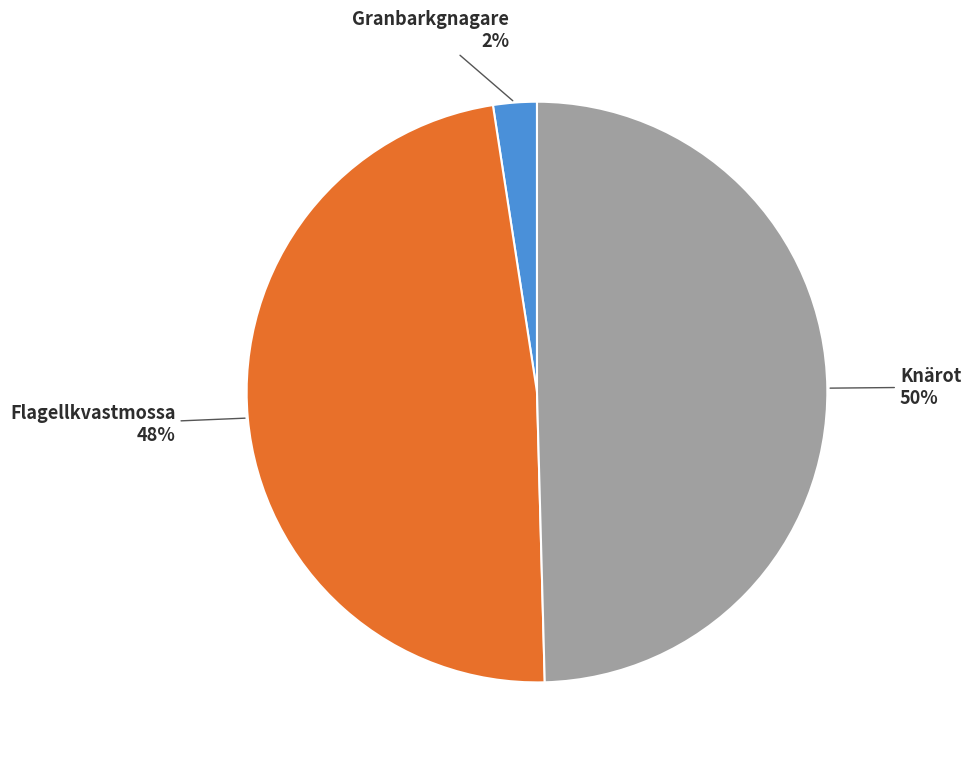

Rank the categories by value from highest to lowest.

Knärot, Flagellkvastmossa, Granbarkgnagare